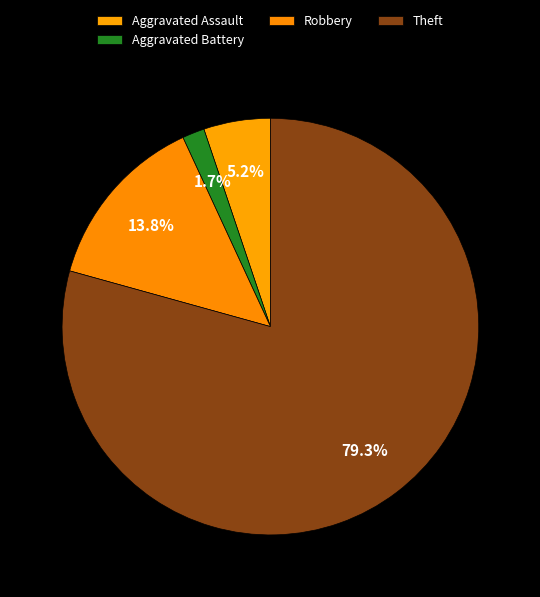

Count the number of slices in the pie.

4